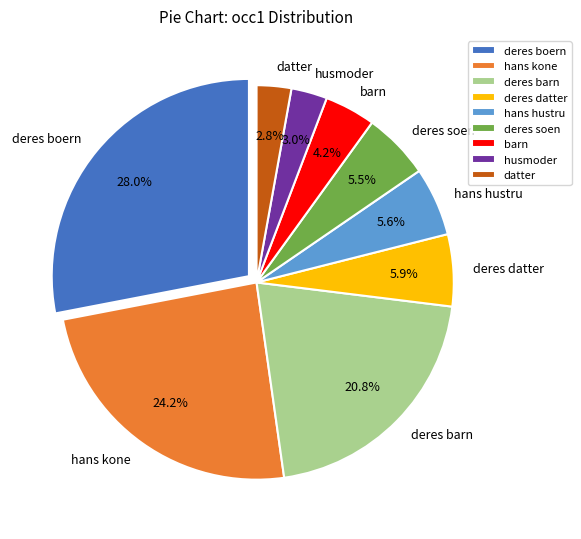

What is the ratio of the value at deres datter to the value at deres barn?

0.3